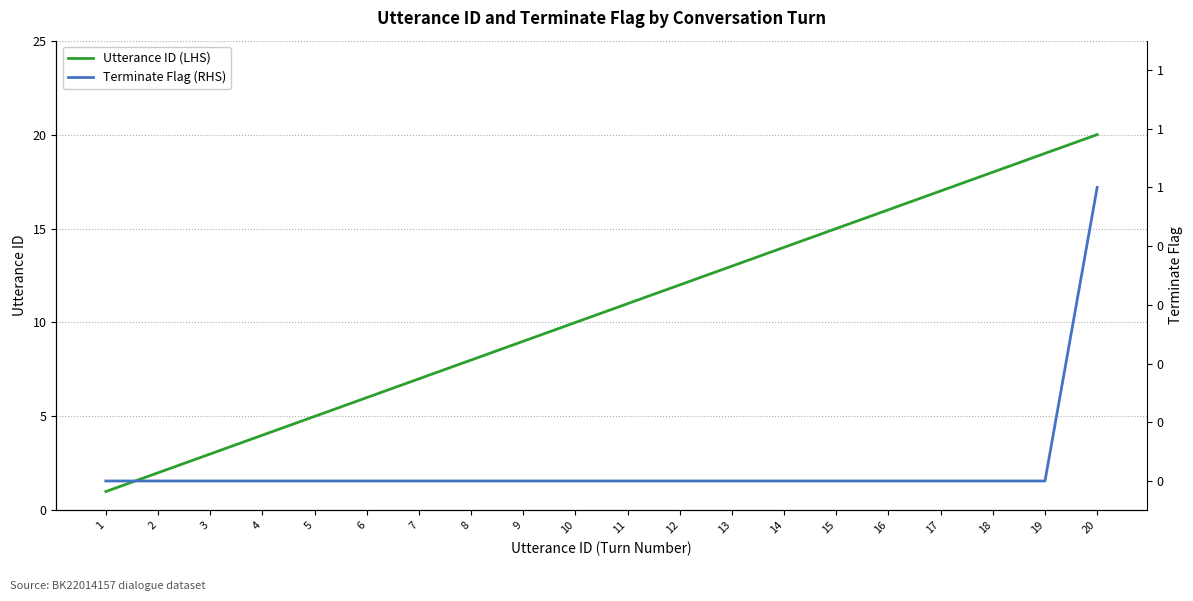

At which label is Terminate Flag (RHS) closest to 0?

1